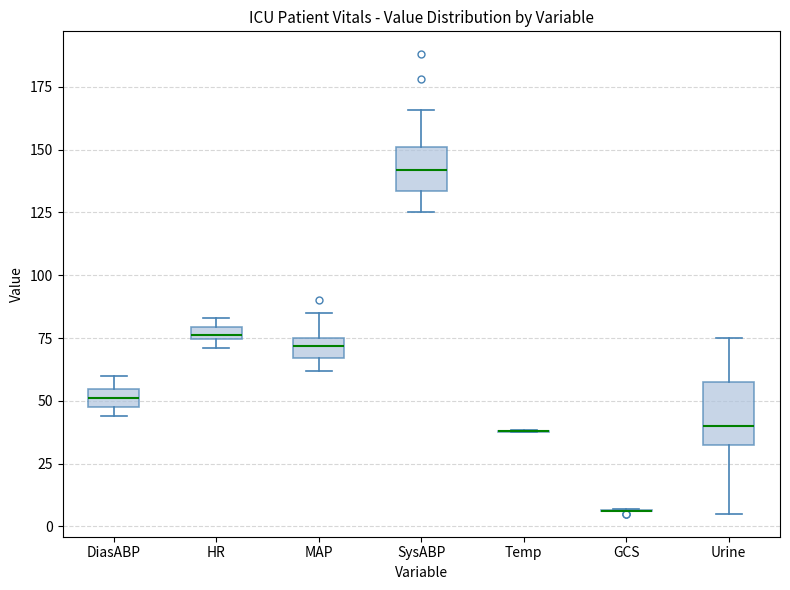

Comparing the boxes themselves (not the whiskers), which one is the tallest?

Urine